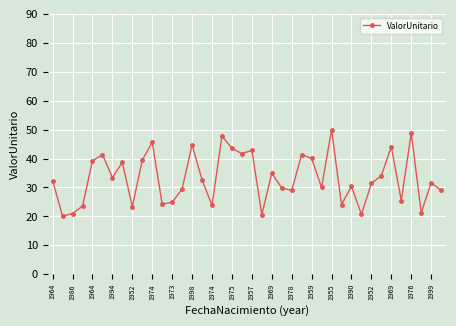

What is the value of the 12th point from the left?

24.2